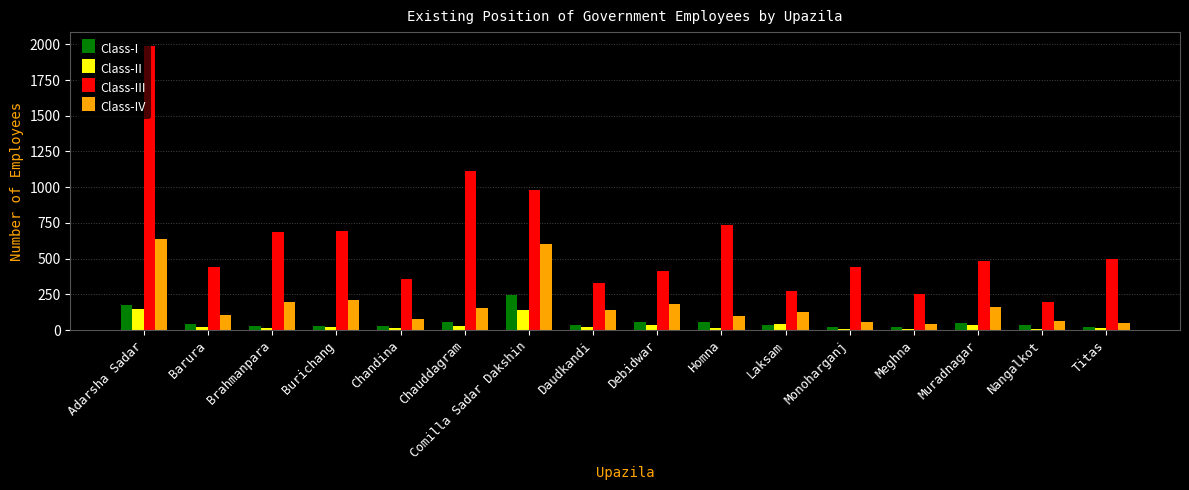

What position from the left is Meghna?

13